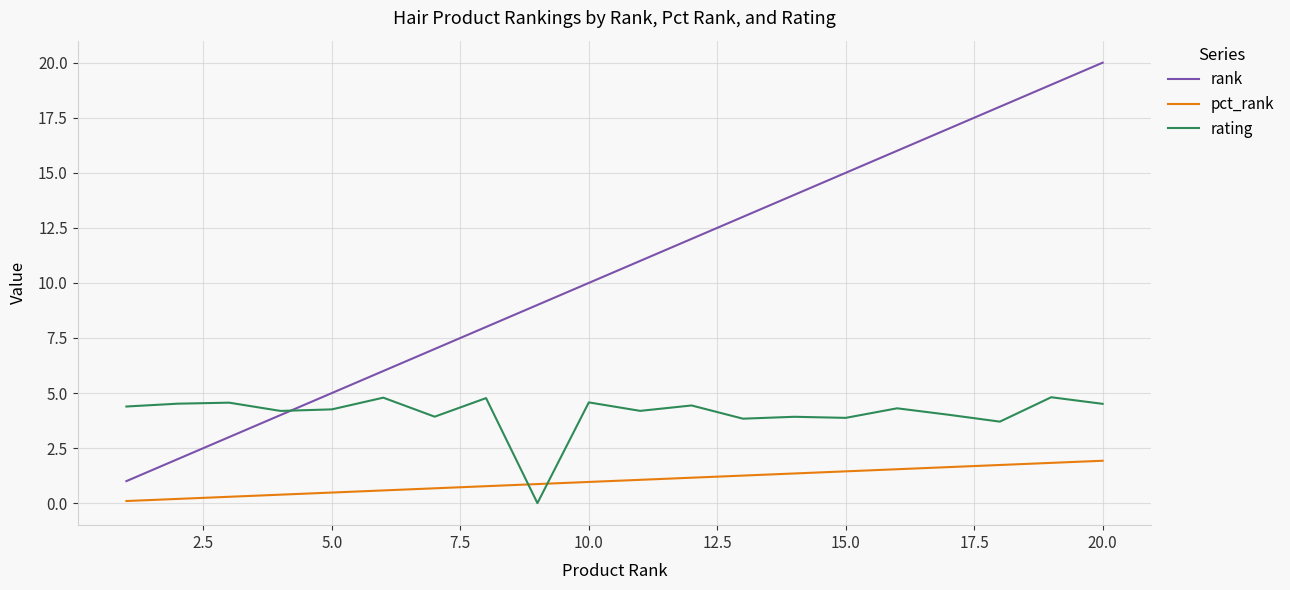

Which series has the largest total across all categories?

rank